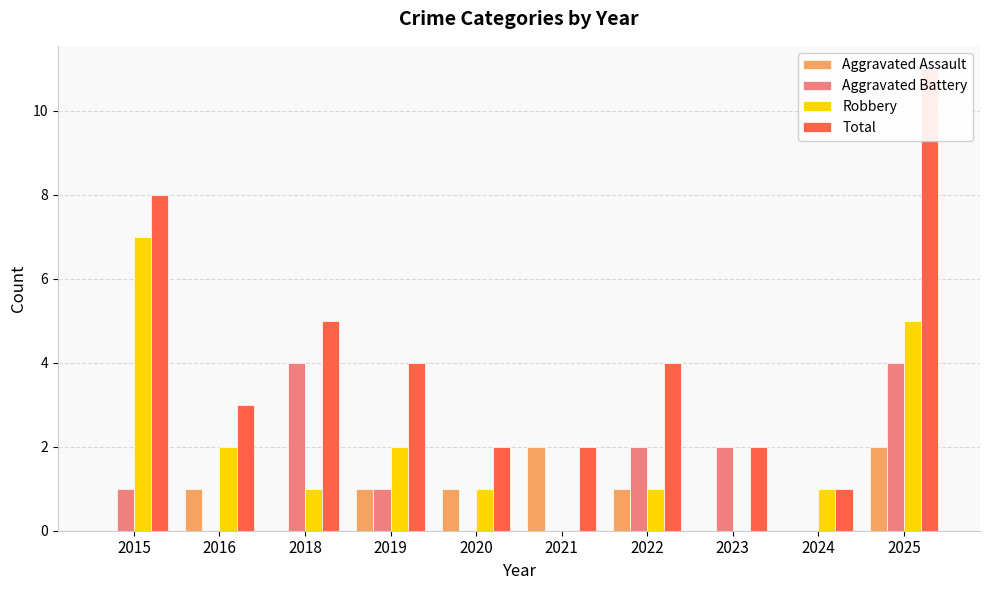

What is the value of the Aggravated Battery bar at the 7th from the left?

2